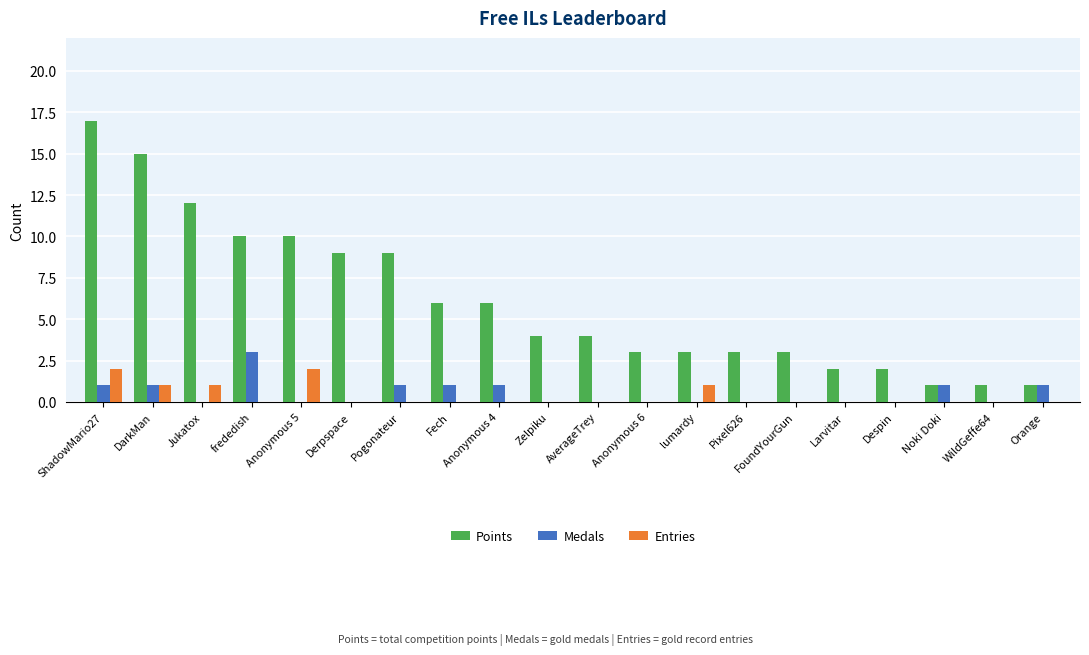

Count the number of data series in this chart.

3